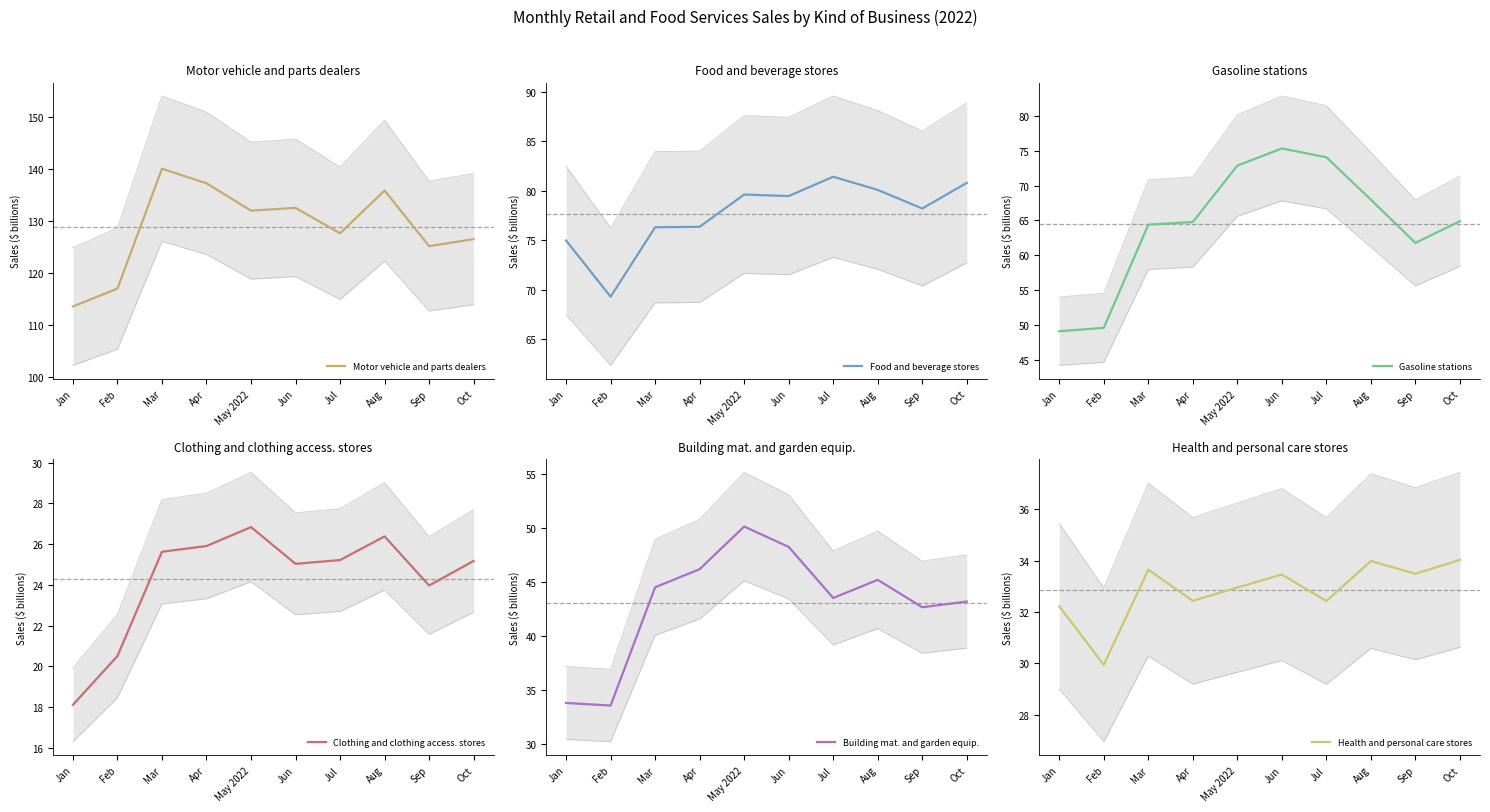

What is the sum of all Health and personal care stores values?

328.6